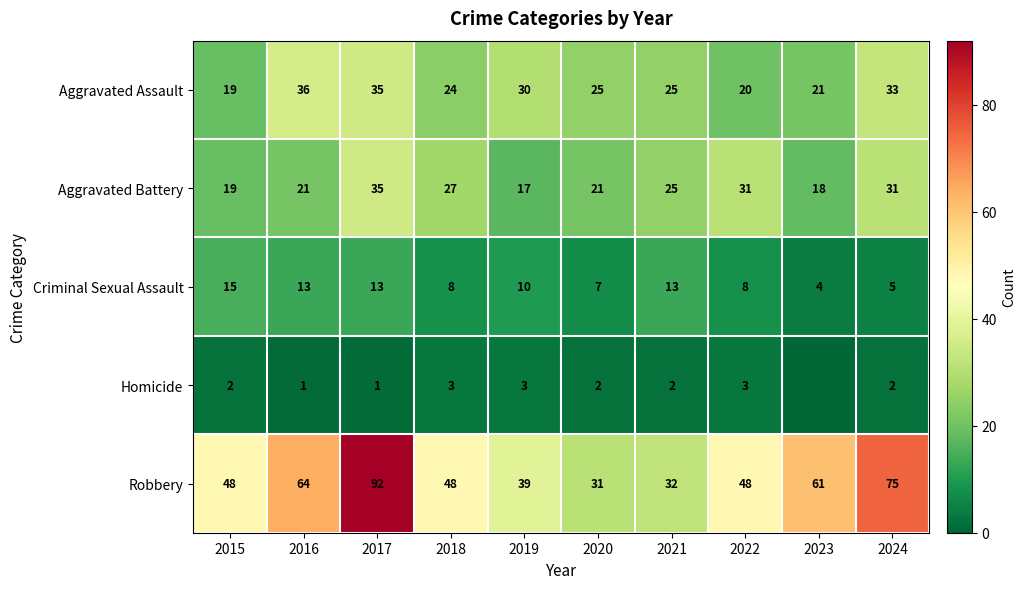

At which label does Aggravated Assault reach its minimum?

2015